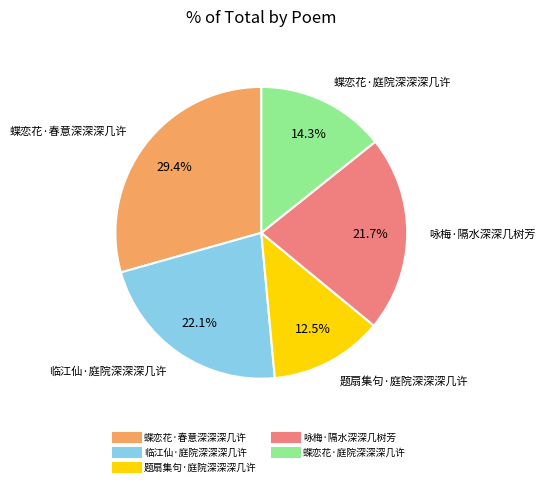

What portion of the pie excludes 蝶恋花·庭院深深深几许?

85.7%